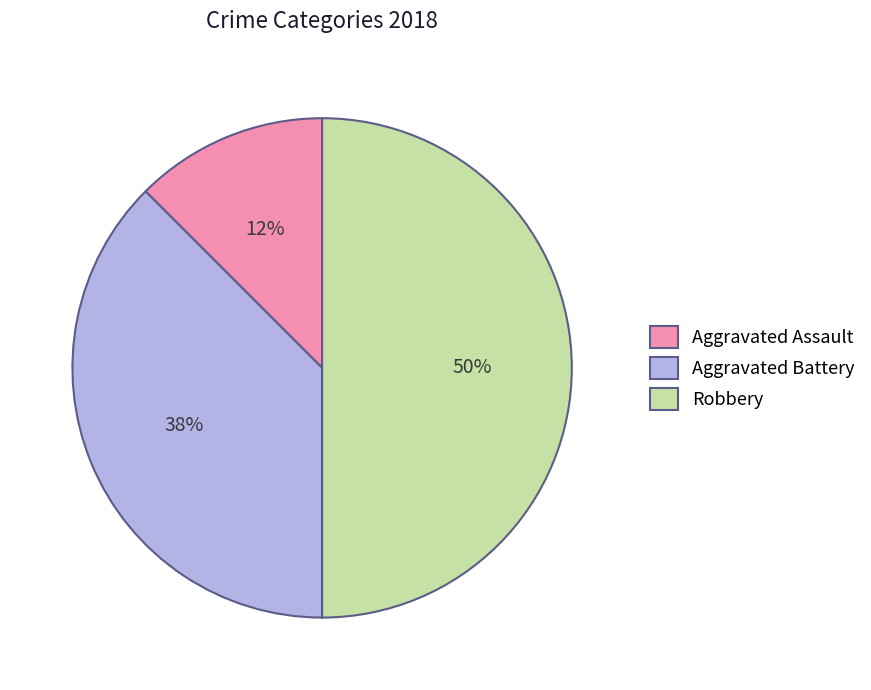

To the nearest percent, what is the average slice percentage?

33%